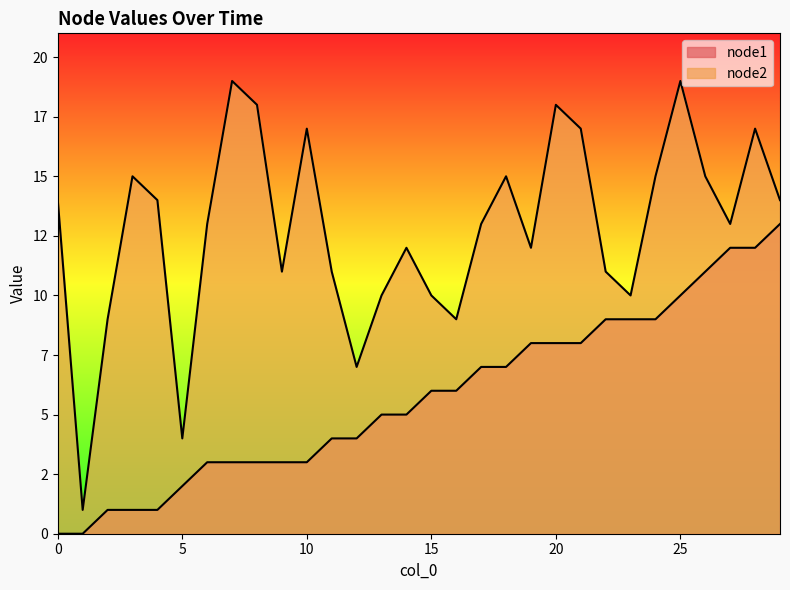

How many values in the node1 series exceed 6?

13